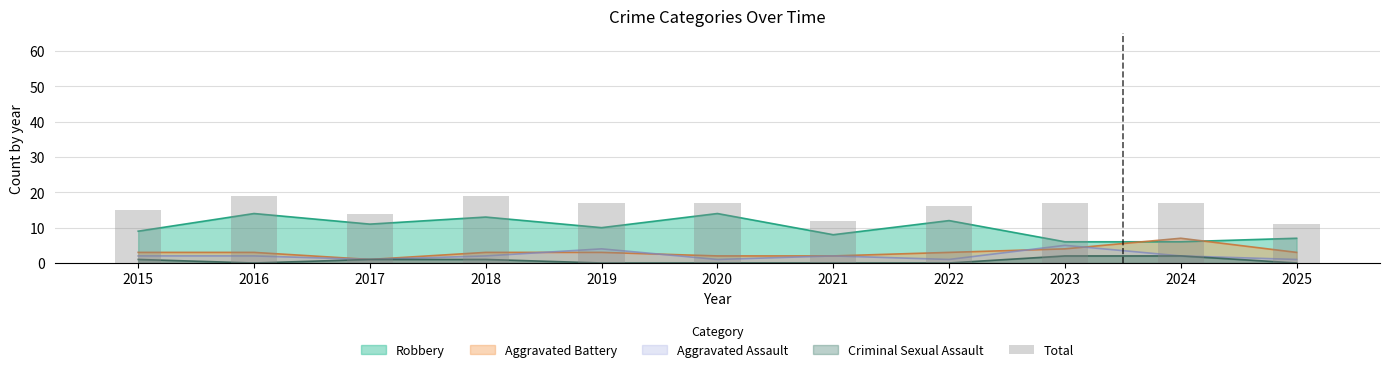

At which category does the chart reach its minimum across all series?

2025